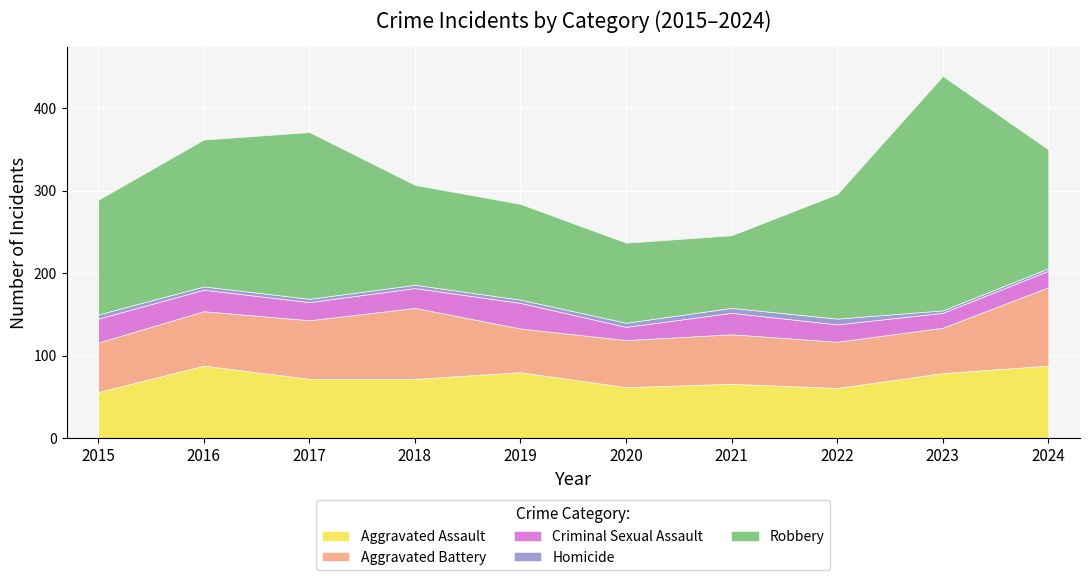

True or false: Criminal Sexual Assault and Aggravated Battery cross at least once.

False